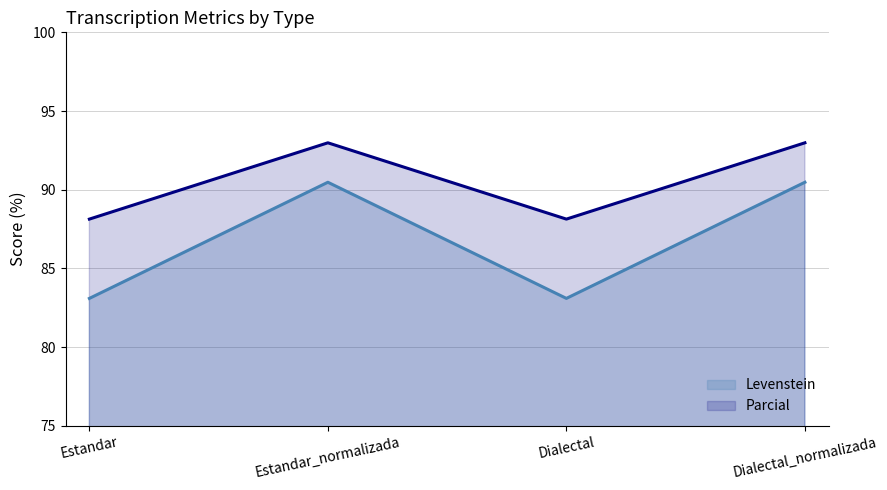

Rank the series by their average value, from highest to lowest.

Parcial, Levenstein